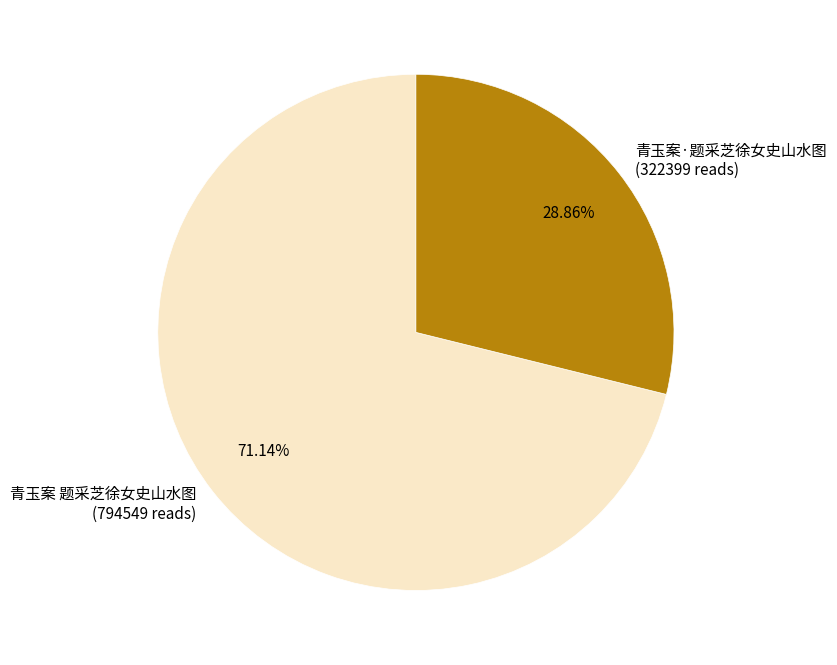

To the nearest percent, what is the difference between the largest and smallest slice percentages?

42%